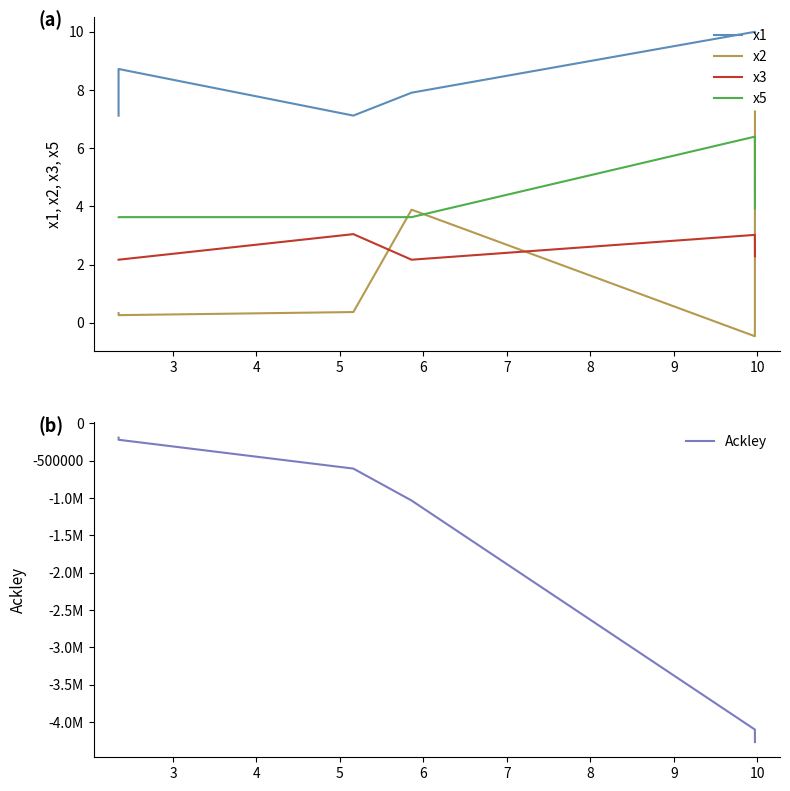

Reading left to right, list all the values displayed in this chart.

x1: 7.1	8.7	7.1	7.9	10.0	10.0
x2: 0.3	0.3	0.4	3.9	-0.5	7.3
x3: 2.2	2.2	3.0	2.2	3.0	2.3
x5: 3.6	3.6	3.6	3.6	6.4	3.9
Ackley: -191783.9	-220019.3	-606033.6	-1033782.9	-4100171.8	-4267525.5